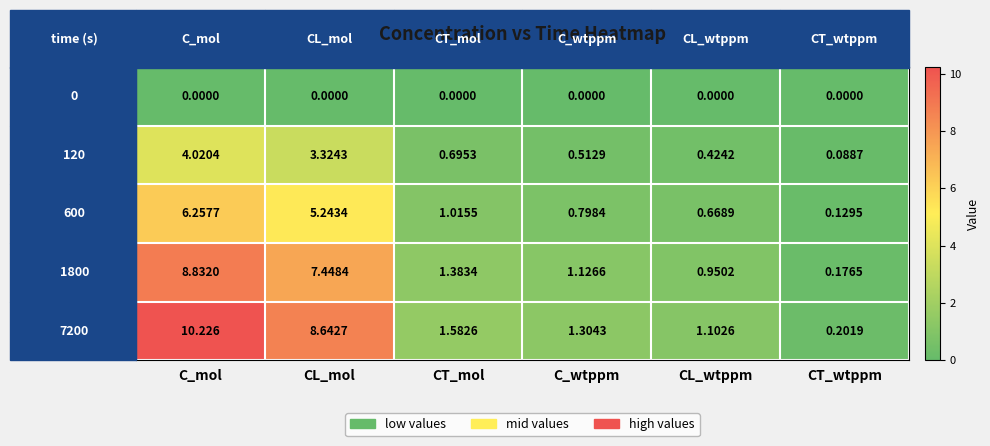

Rank the categories by 600 value from highest to lowest.

C_mol, CL_mol, CT_mol, C_wtppm, CL_wtppm, CT_wtppm